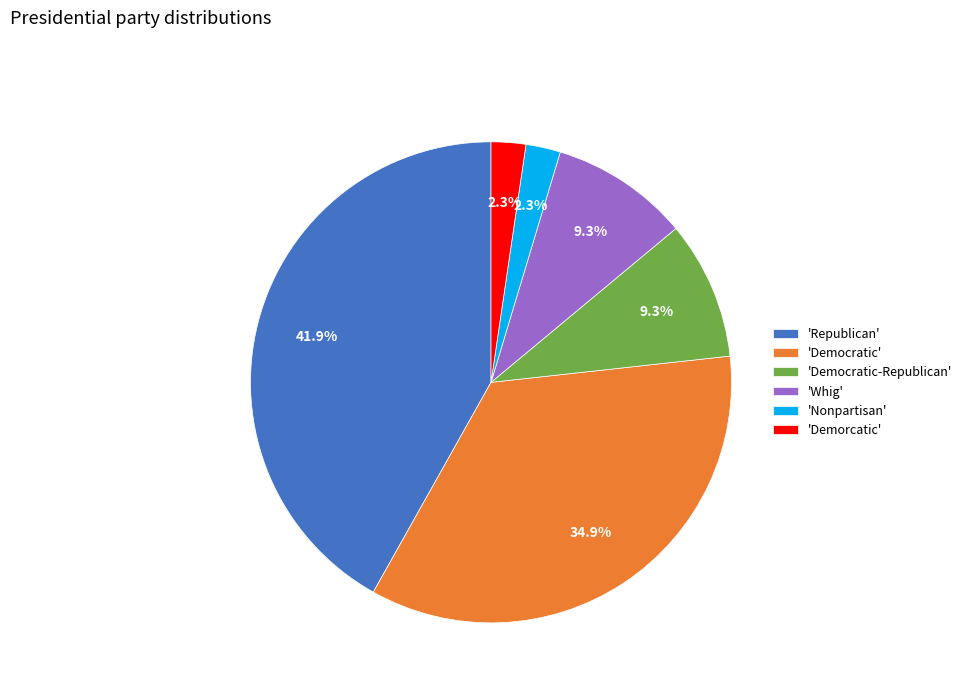

What is the largest slice in the pie chart?

'Republican'